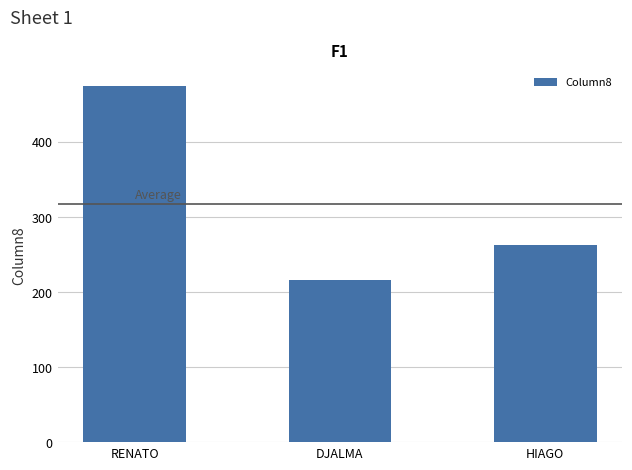

What position from the right is DJALMA?

2